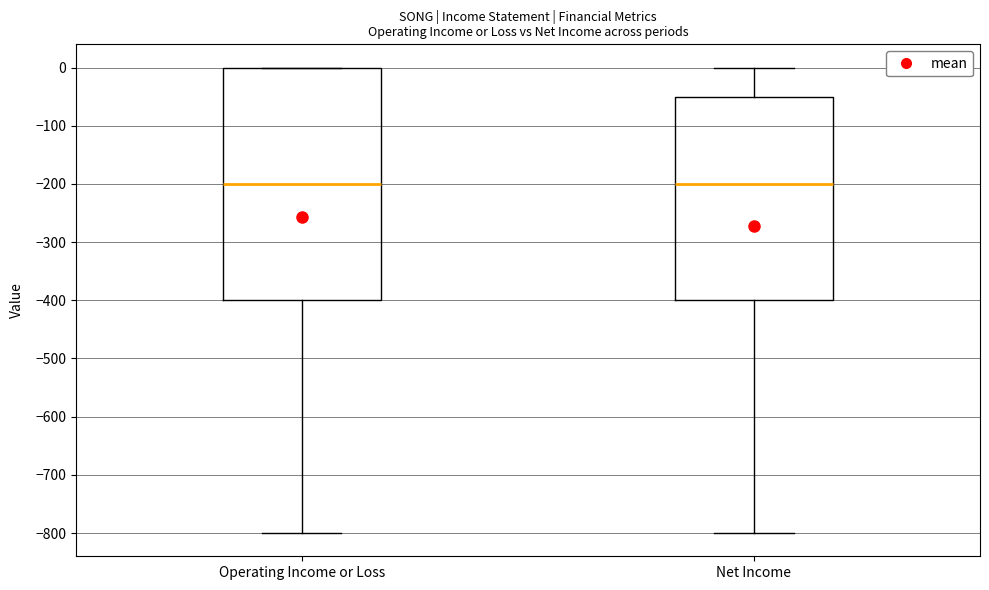

Reading left to right, transcribe this box plot: for each box, give where its median line is, the range the box spans, and where its two whiskers end, as read against the y-axis. The values are not printed on the chart, so give them approximately, as read against the axis.

Operating Income or Loss: median -200, box -400 to 0, whiskers -800 to 0
Net Income: median -200, box -400 to -50, whiskers -800 to 0